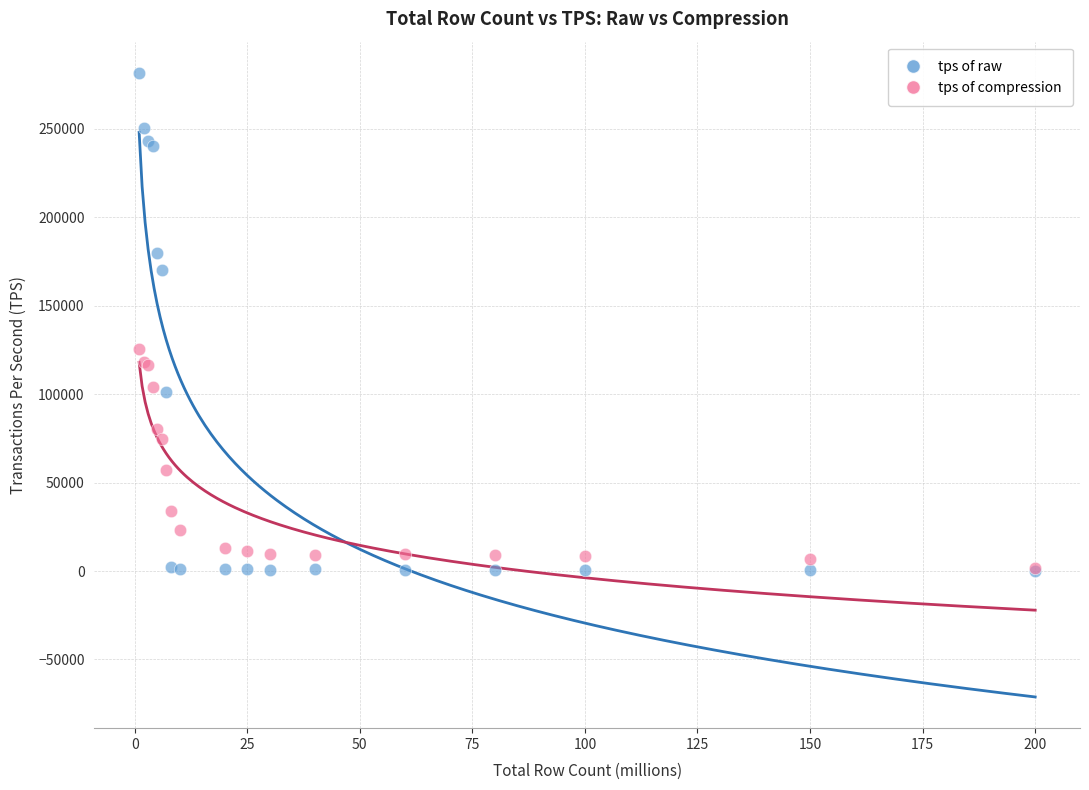

Which series has the widest spread of Y values?

tps of raw